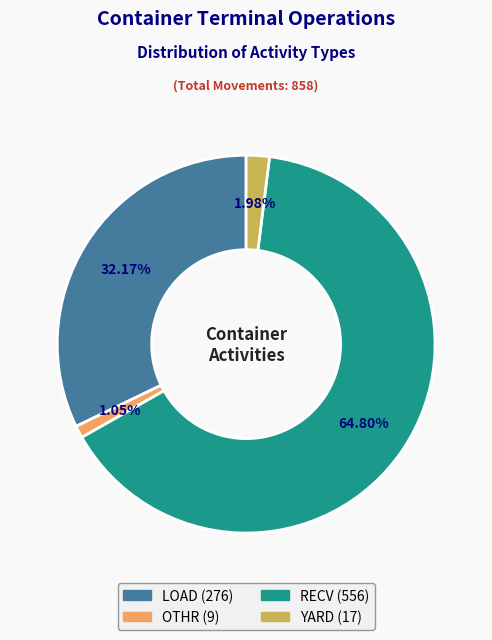

Count the number of slices in the pie.

4